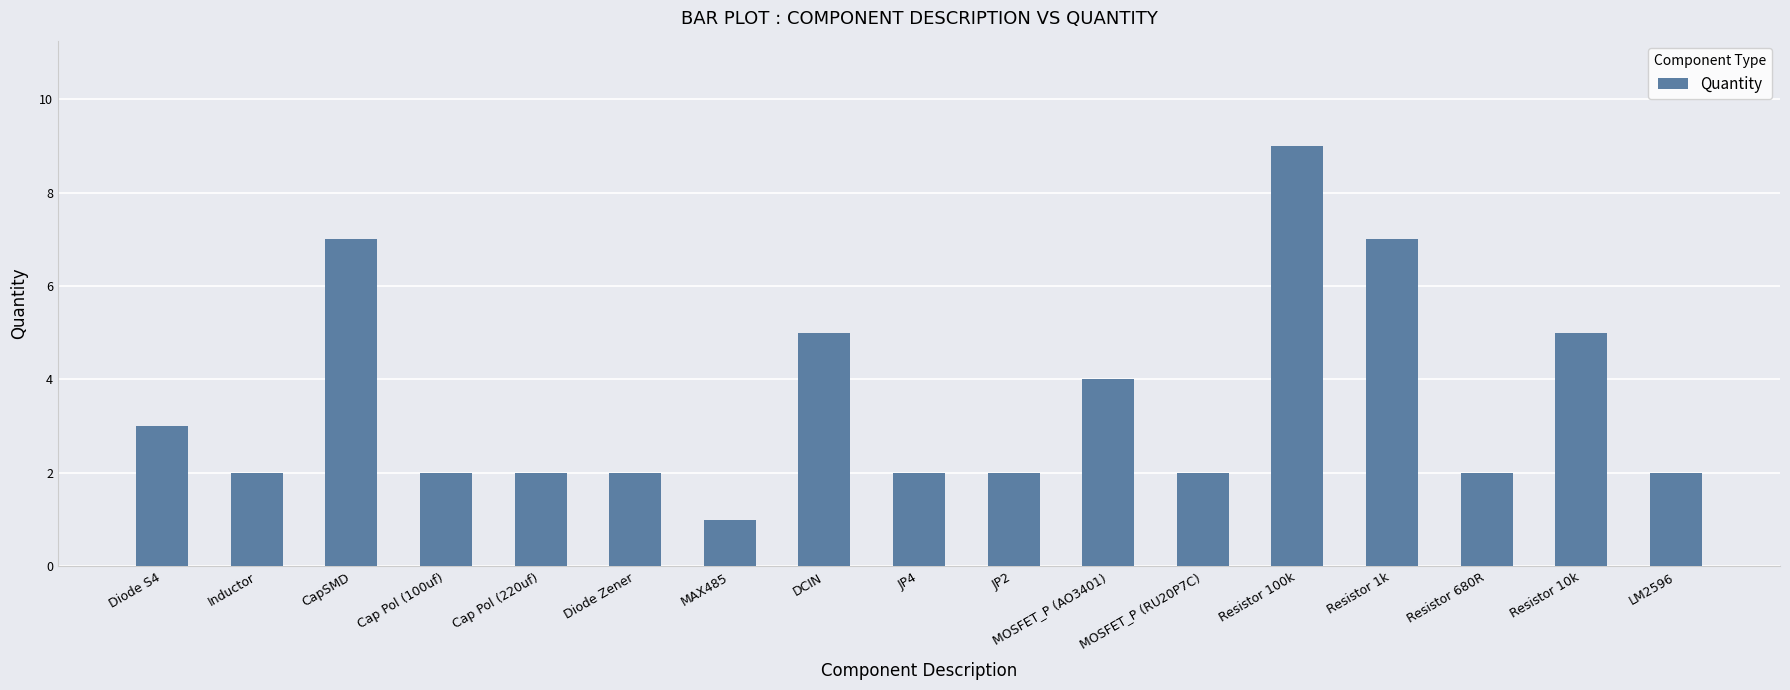

Between LM2596 and Diode S4, which is larger?

Diode S4